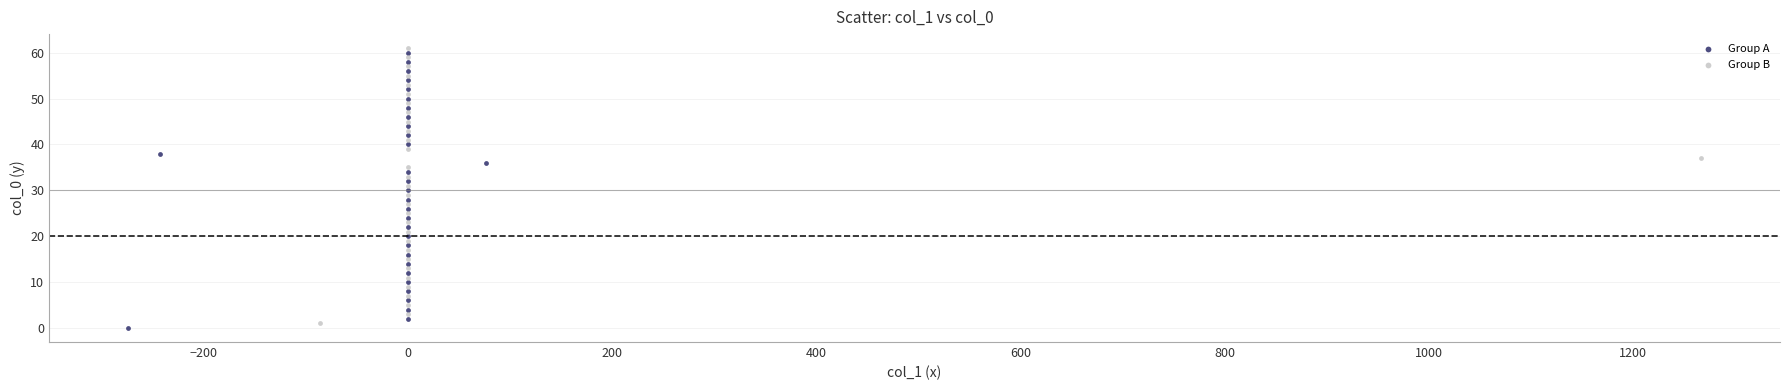

Which series contains the lowest Y value?

Group A